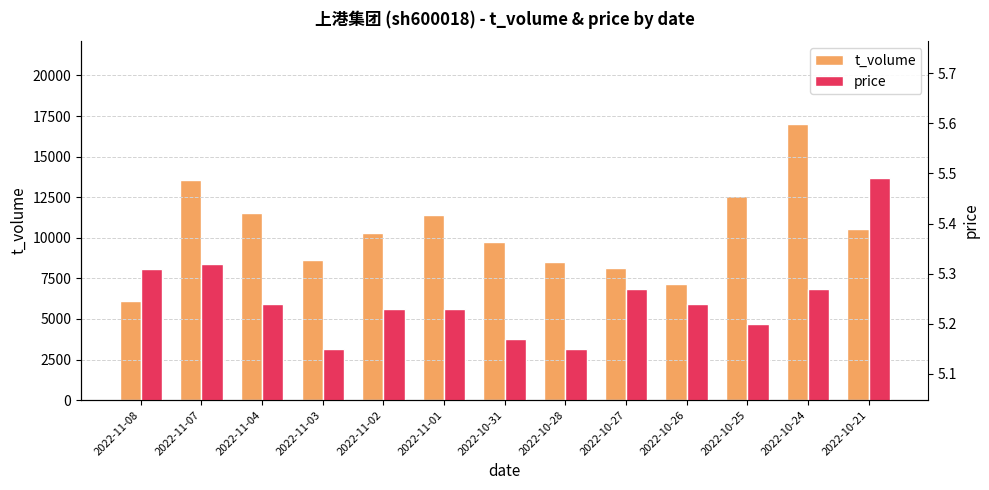

What is the minimum value for price?

5.2